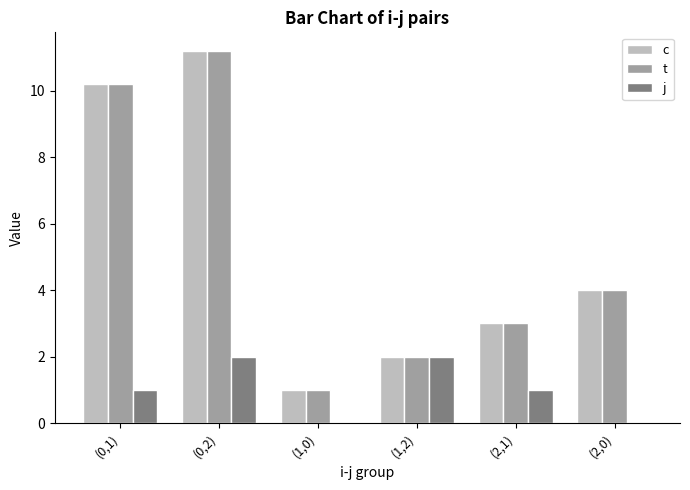

What is the total value across all series at (2,1)?

7.0